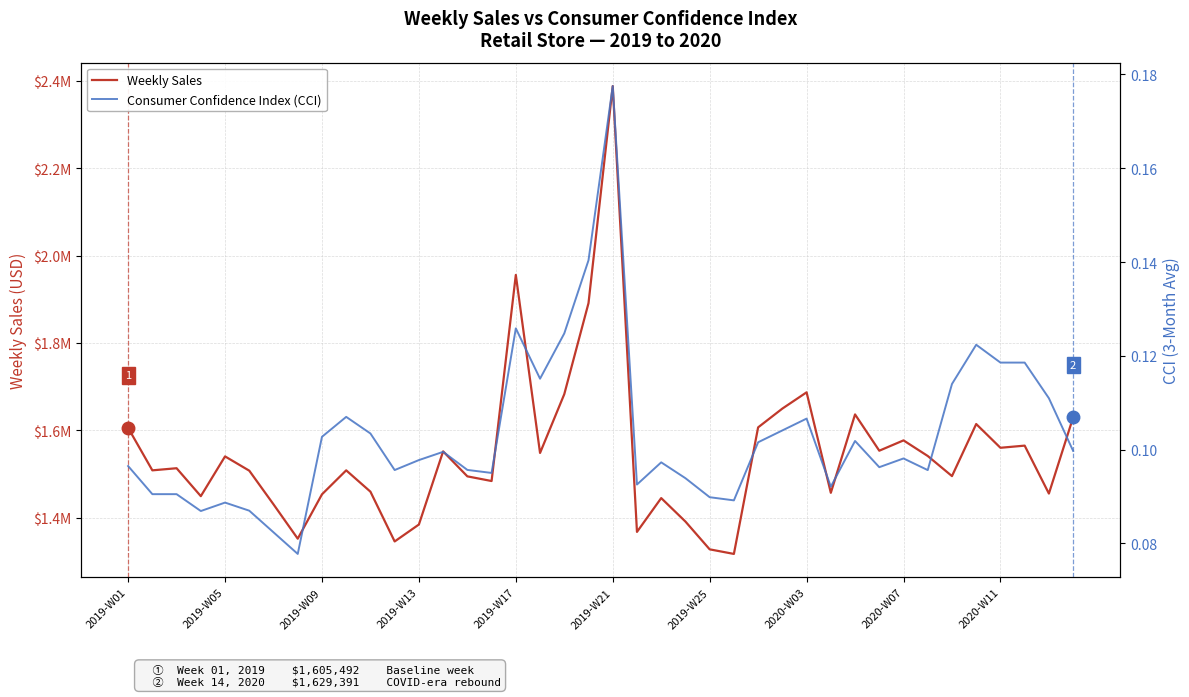

Which series has the widest spread of values?

Weekly Sales